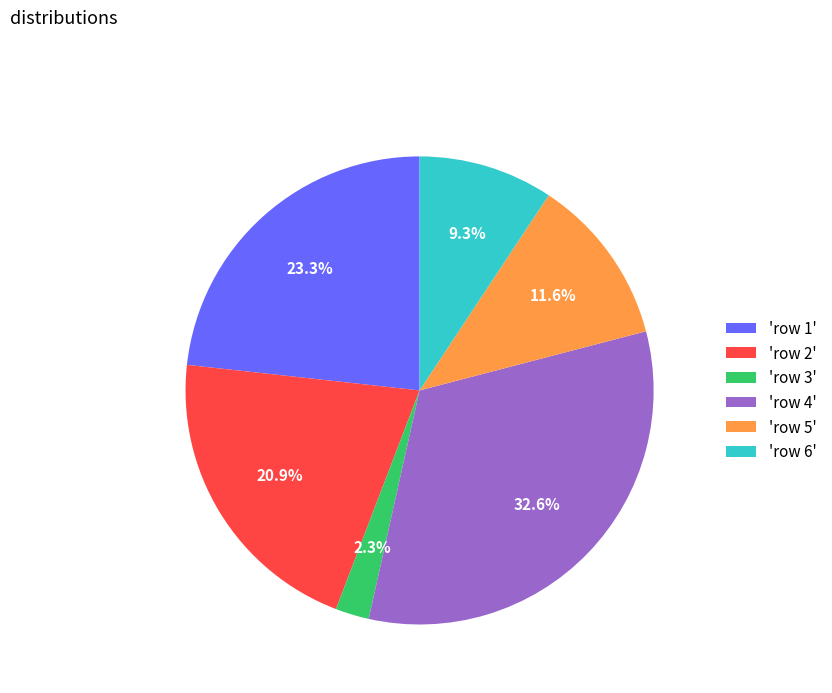

Is there any slice that represents more than half of the pie?

No